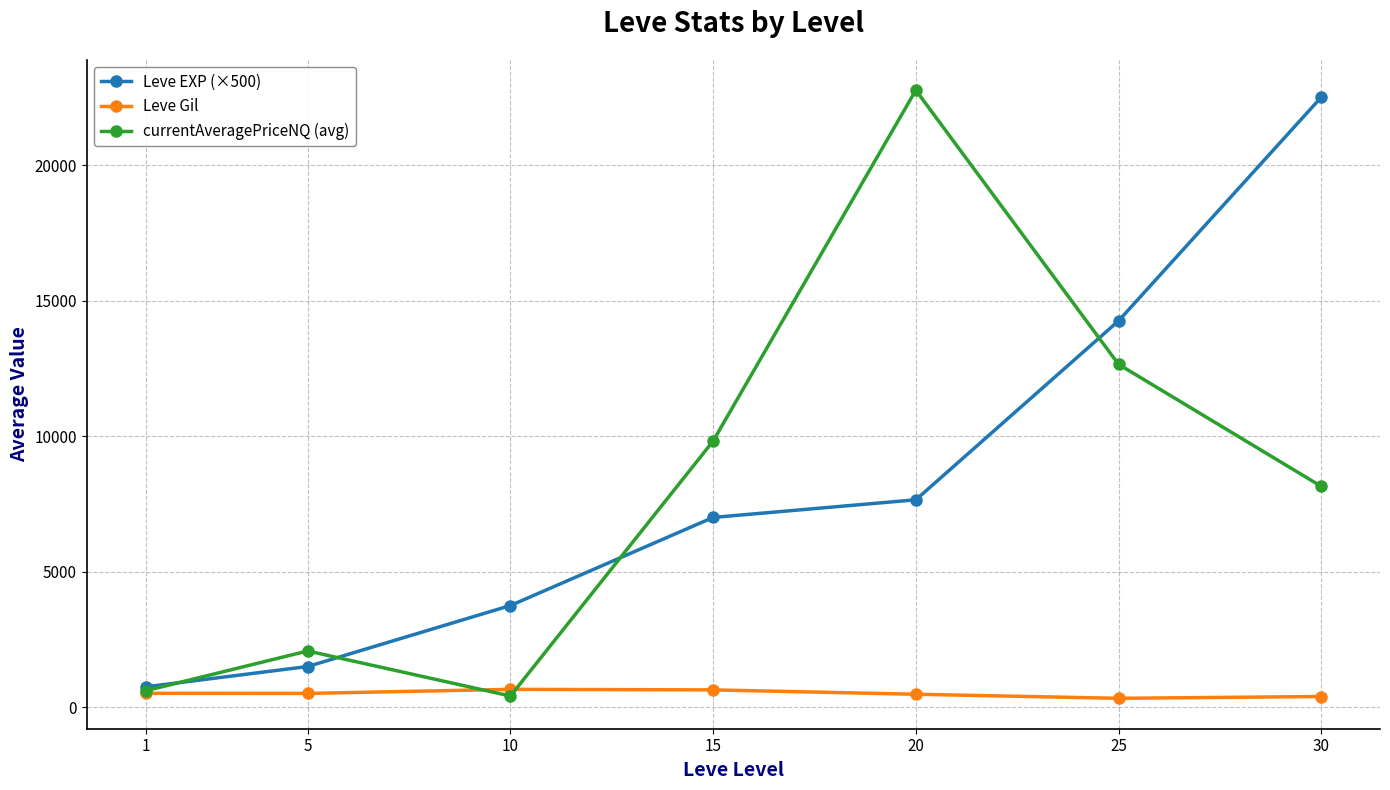

At which label does currentAveragePriceNQ (avg) first exceed 8146?

15